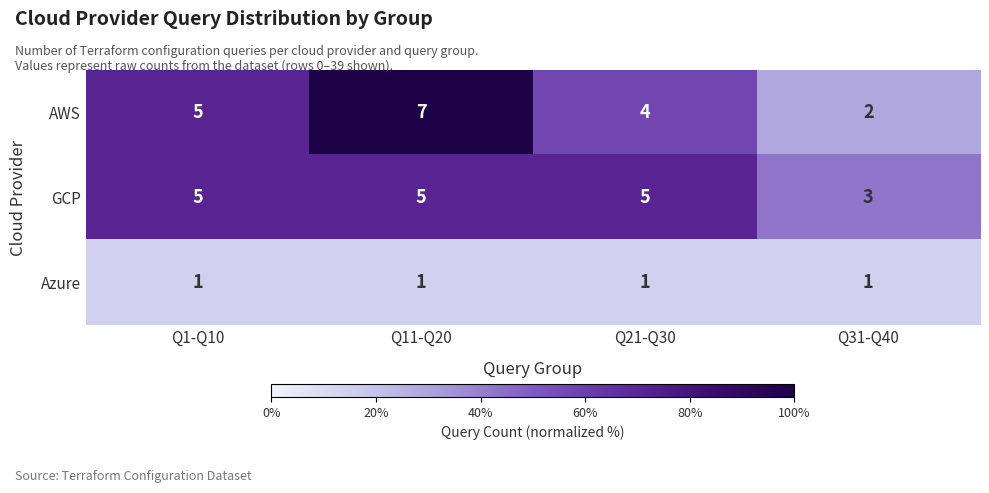

Which series has the largest range (max minus min)?

AWS